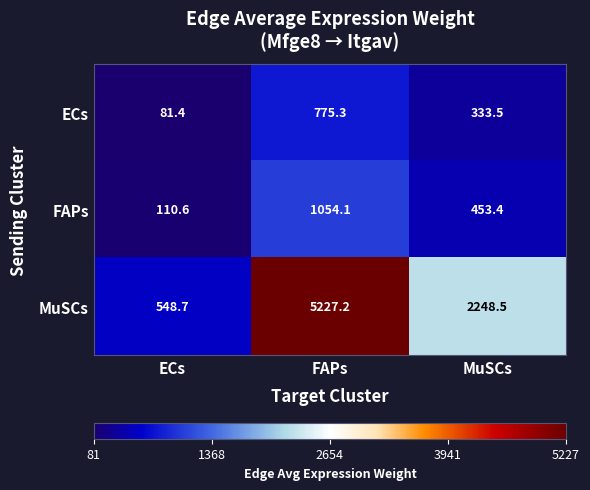

Reading left to right, what are all the values shown in this chart?

ECs: ECs=81.4	FAPs=775.3	MuSCs=333.5
FAPs: ECs=110.6	FAPs=1054.1	MuSCs=453.4
MuSCs: ECs=548.7	FAPs=5227.2	MuSCs=2248.5